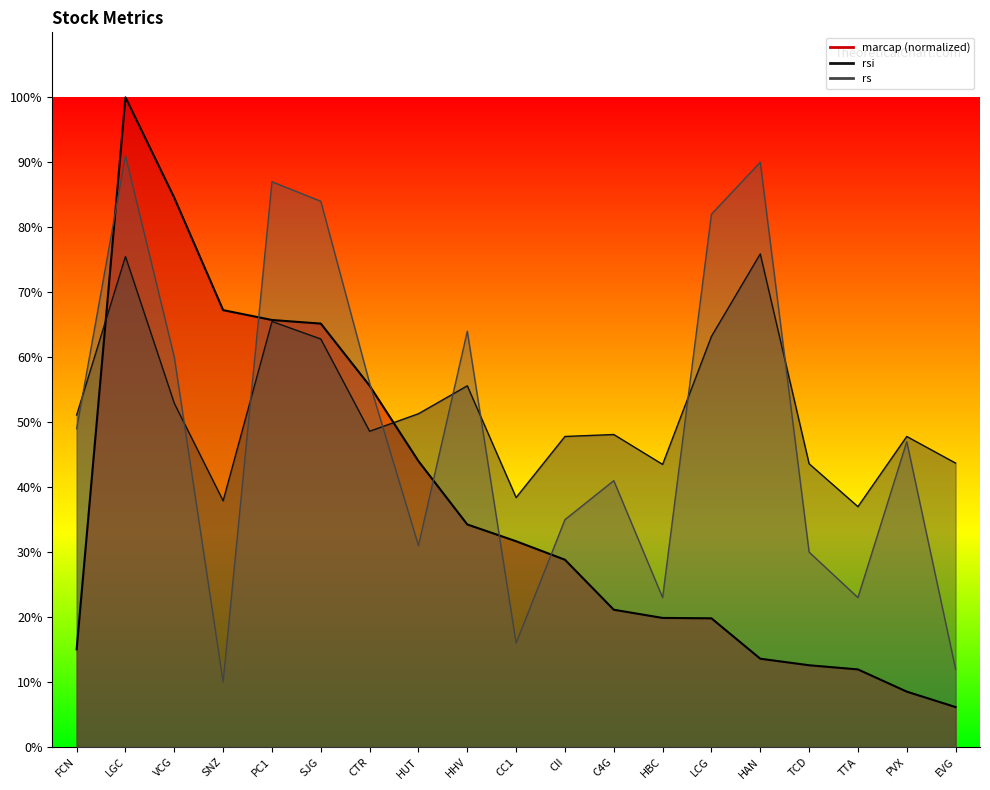

What is the average value of the rsi series?

52.1